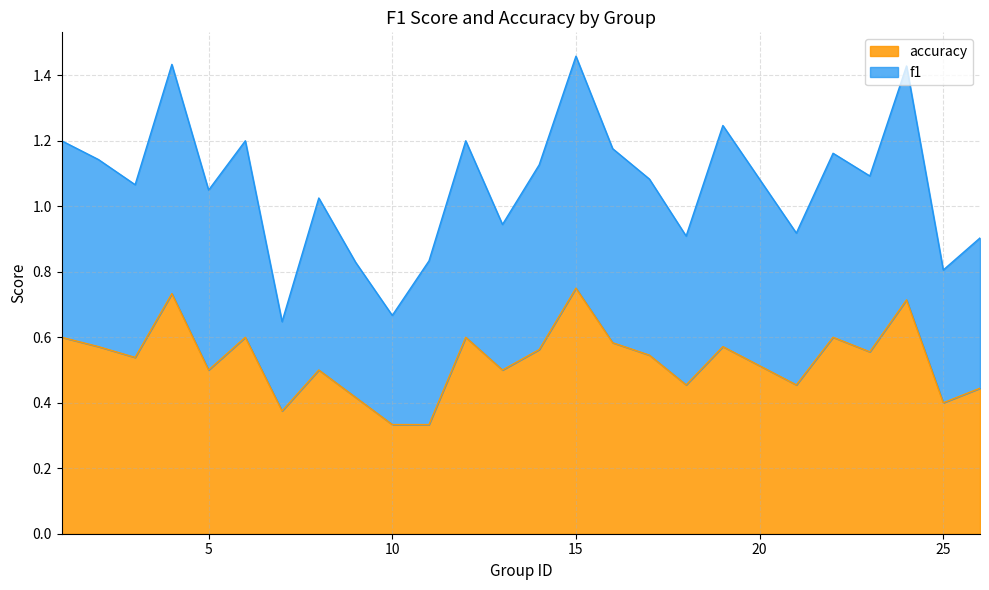

What is the change in value from 6 to 26?

-0.2